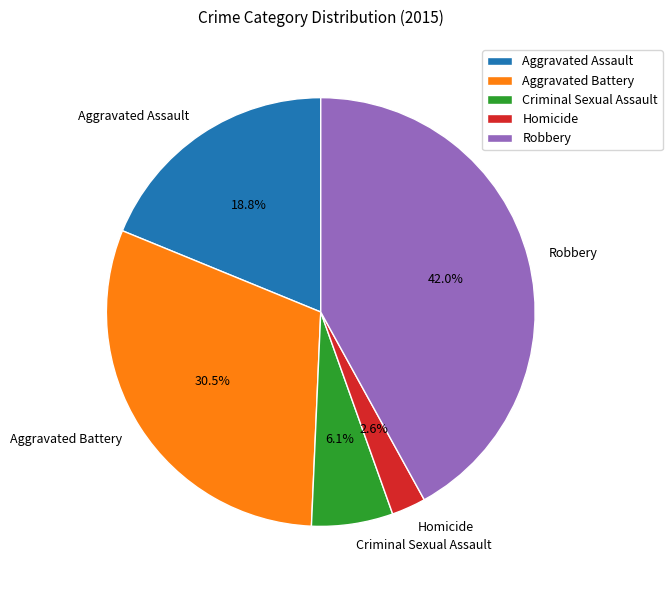

What is the largest slice in the pie chart?

Robbery